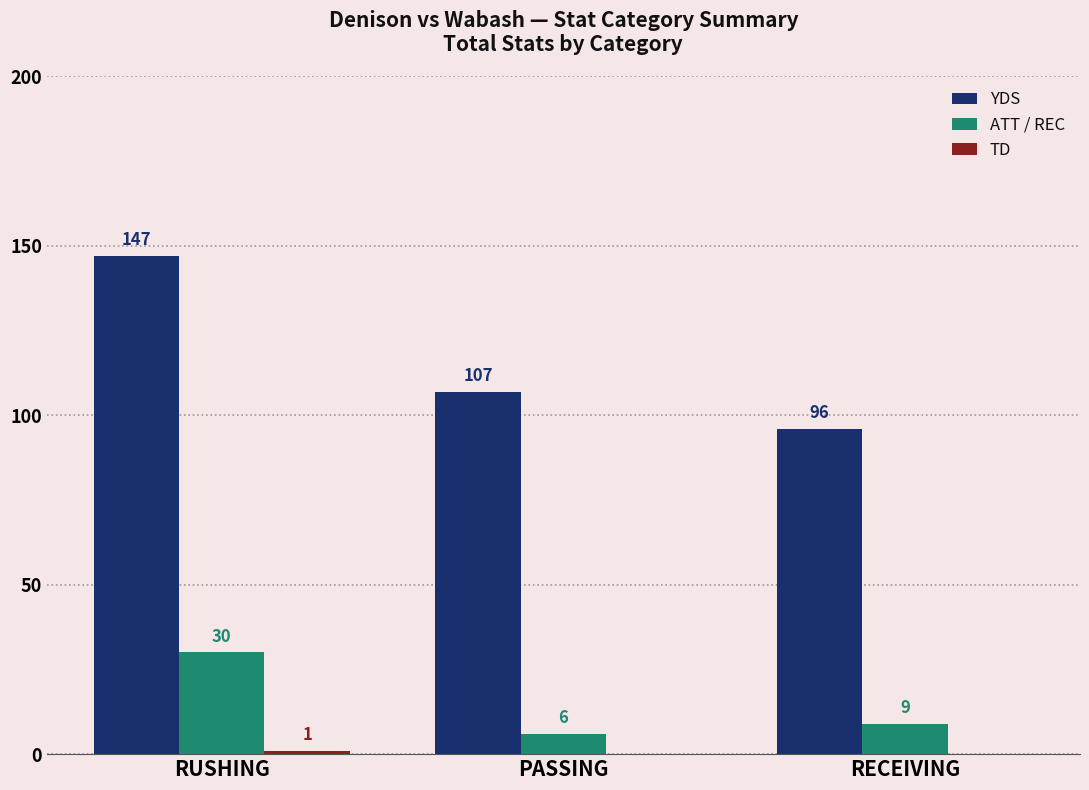

What is the sum of the ATT / REC values at PASSING and RUSHING?

36